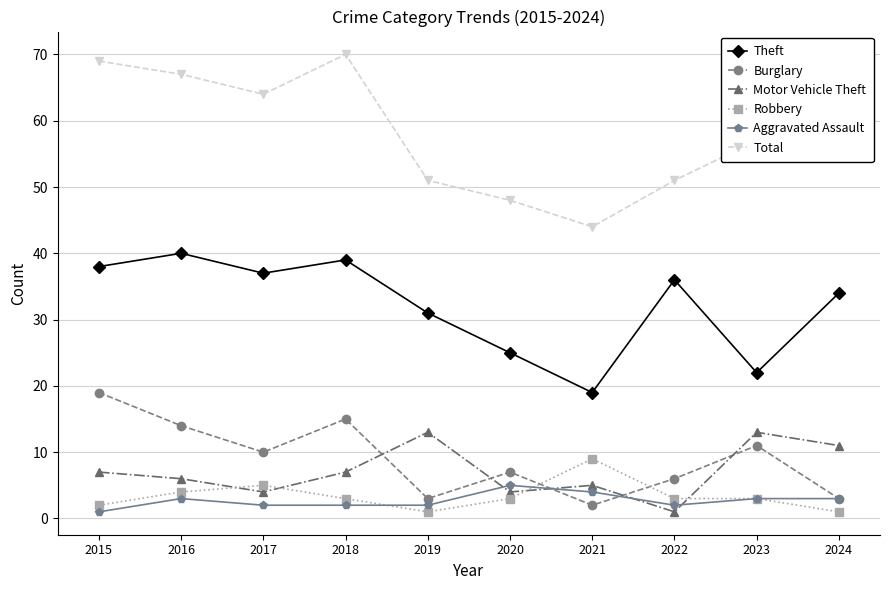

Rank the categories by Theft value from highest to lowest.

2016, 2018, 2015, 2017, 2022, 2024, 2019, 2020, 2023, 2021